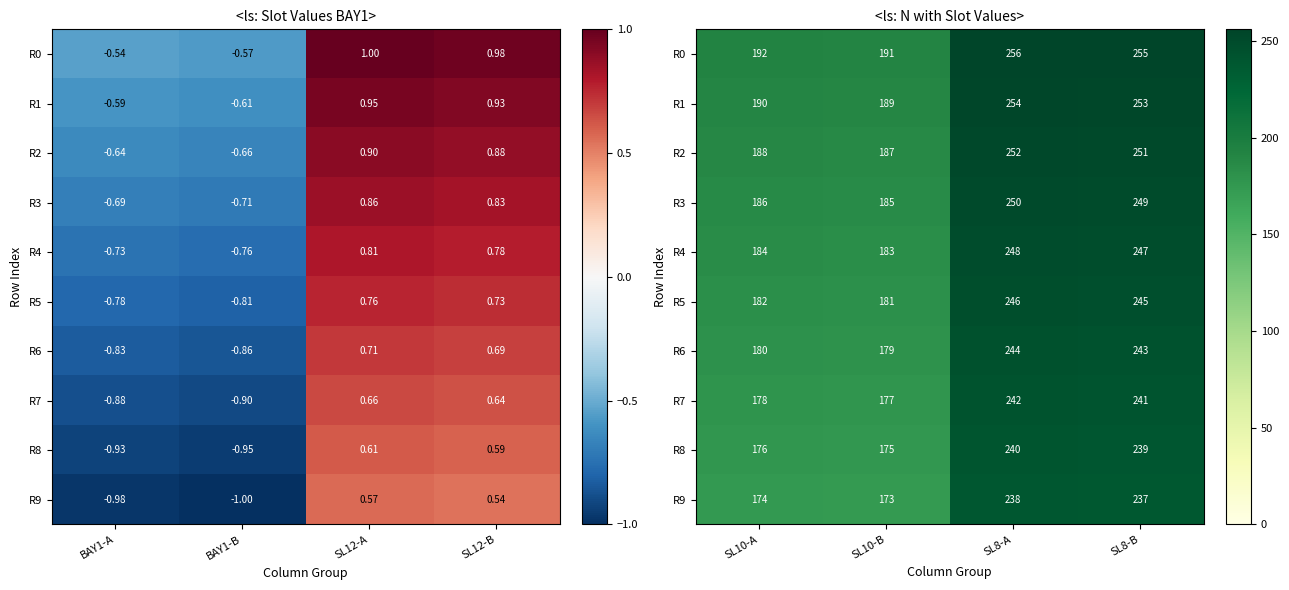

Which category has the highest value in the R2 series?

SL8-A